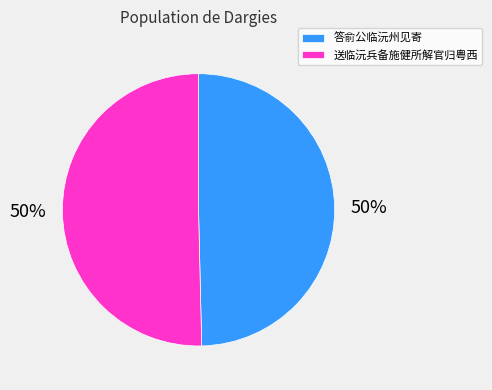

The 答俞公临沅州见寄 slice represents 50% of the pie. True or false?

True